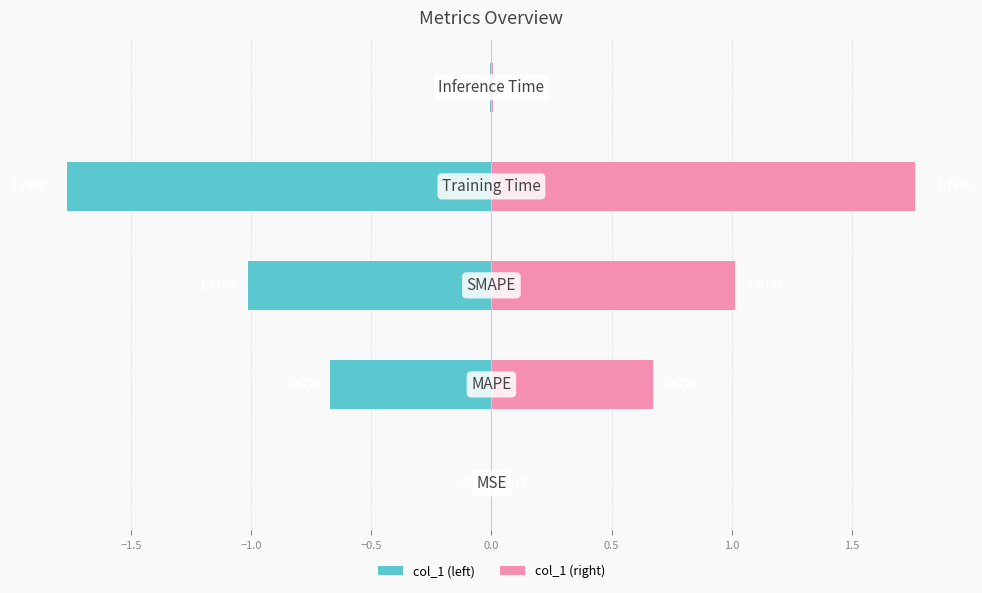

List the series in order of their overall mean, lowest first.

col_1 (left), col_1 (right)